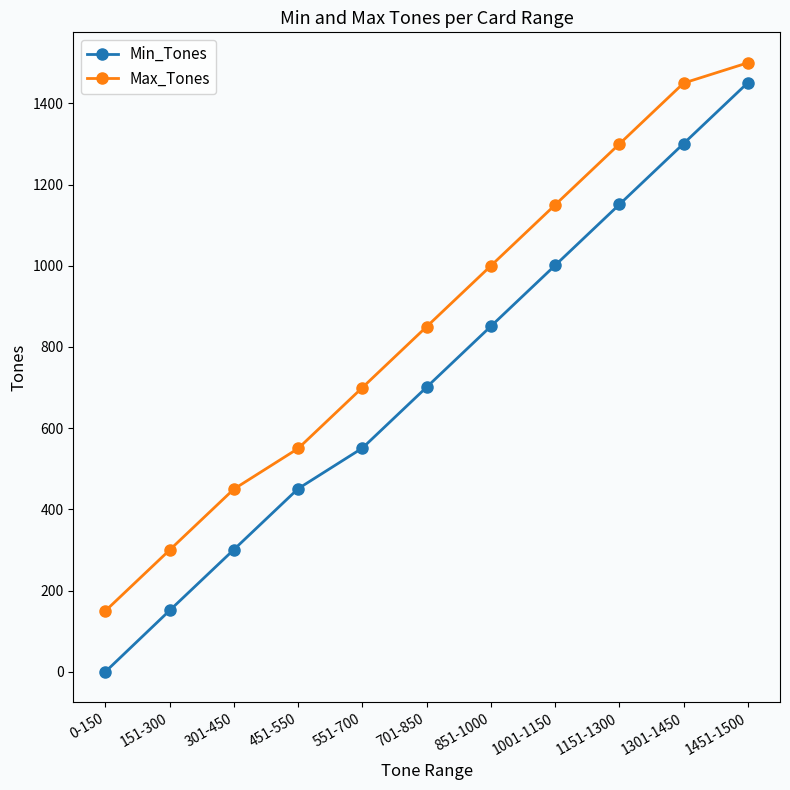

What is the label of the 5th point from the right?

851-1000